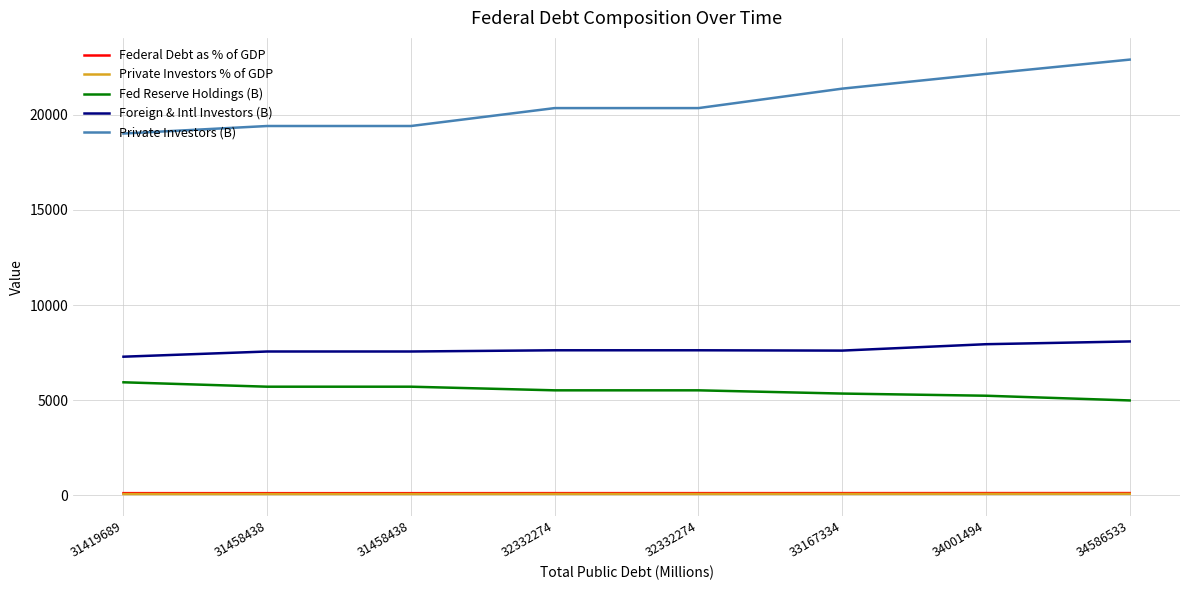

True or false: Fed Reserve Holdings (B) has a value of 5522.5 at 32332274.

True